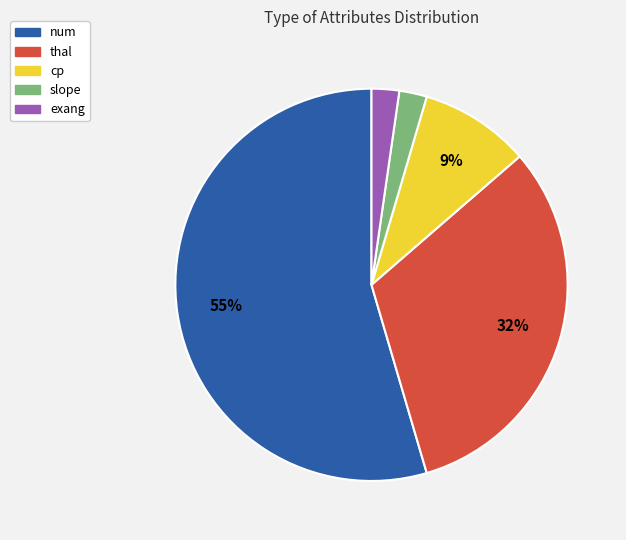

To the nearest percent, what is the combined percentage of thal and cp?

41%